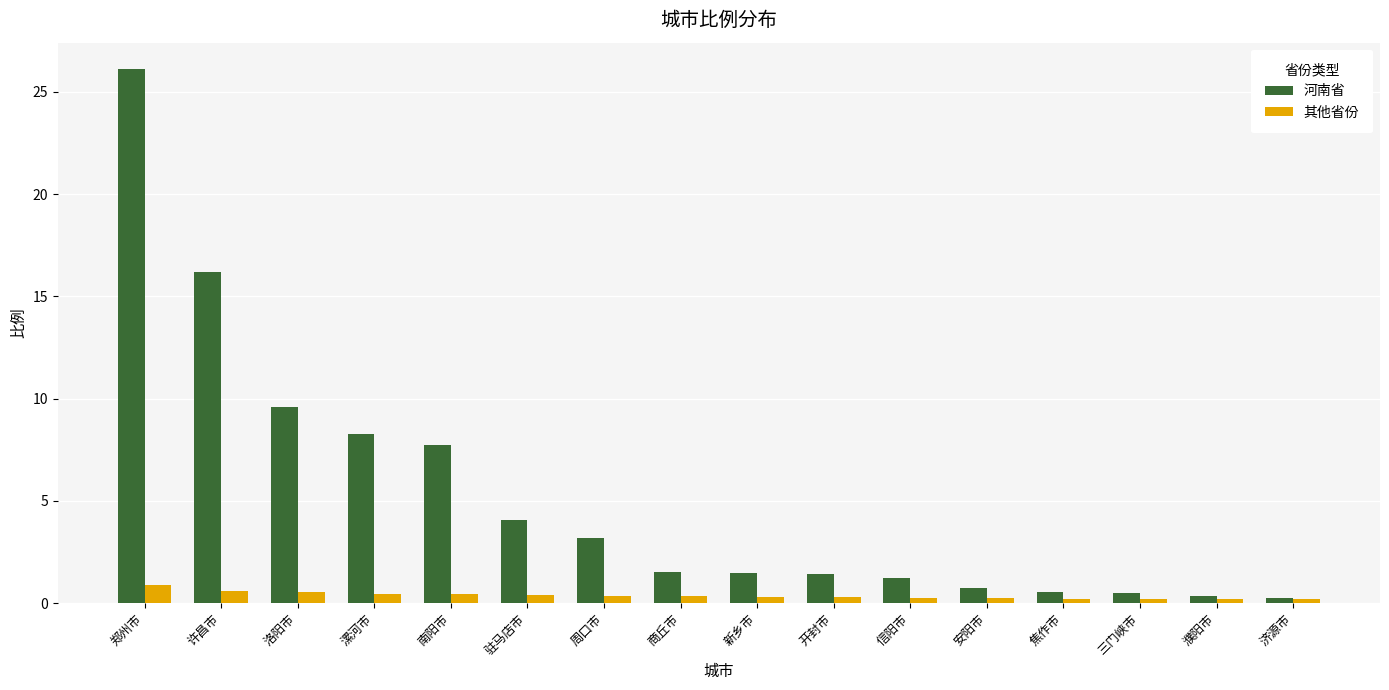

At which label does 河南省 first exceed 1?

郑州市